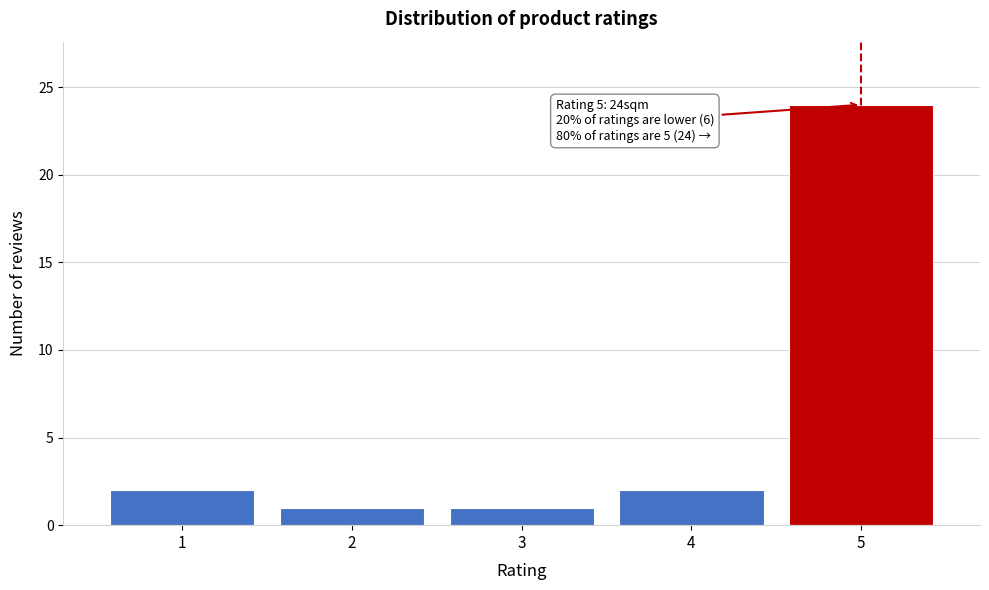

Reading right to left, list all the values displayed in this chart.

24	2	1	1	2